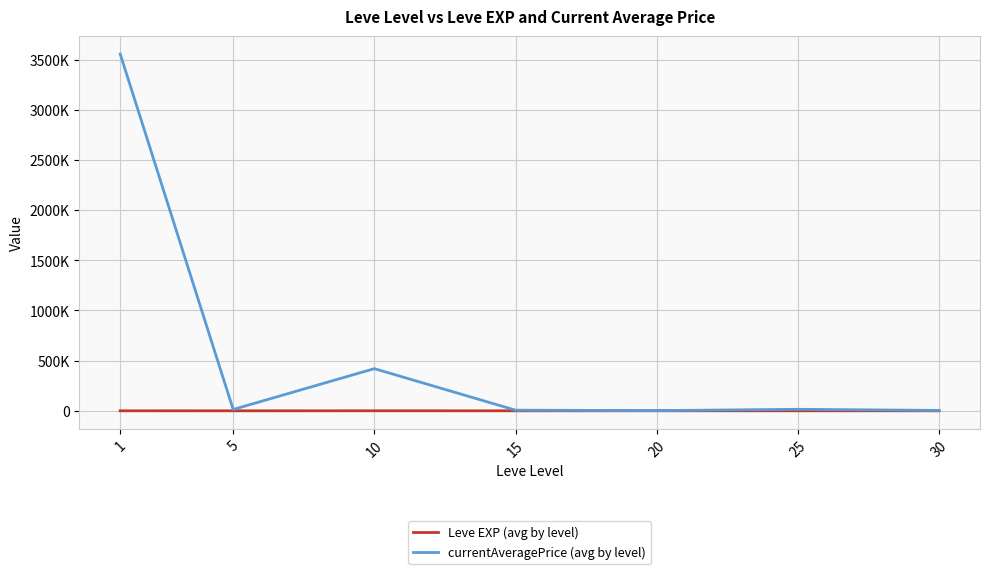

Rank the series by their average value, from lowest to highest.

Leve EXP (avg by level), currentAveragePrice (avg by level)